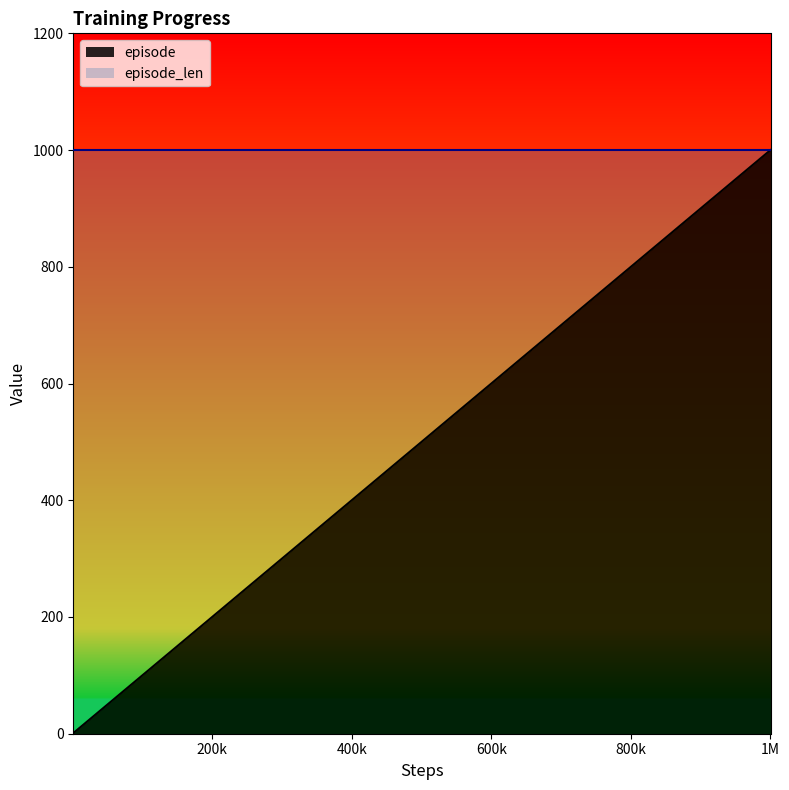

What is the difference between the maximum and minimum values?

999